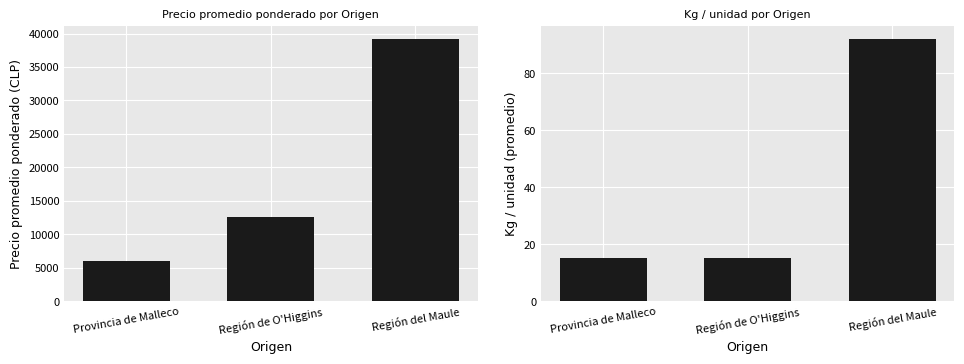

List the series in order of their peak value, lowest first.

Kg / unidad, Precio promedio ponderado